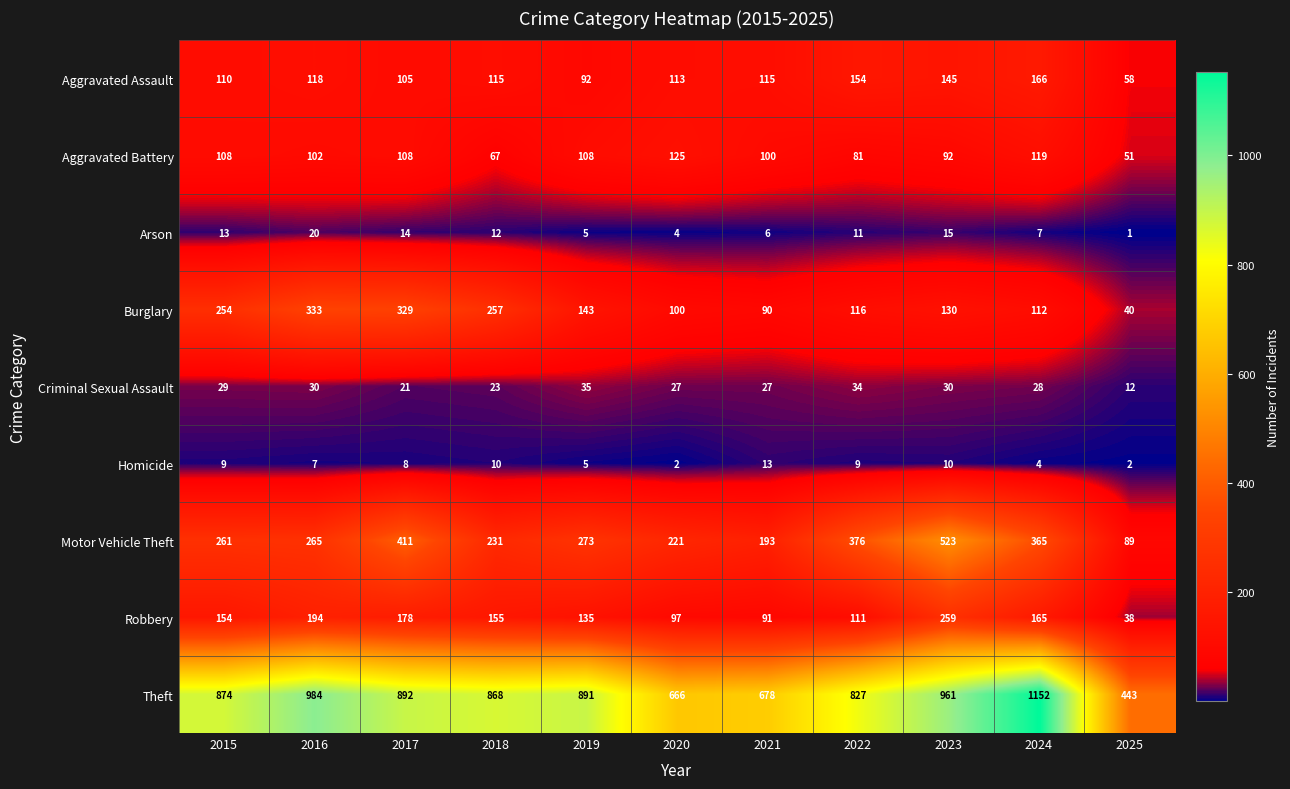

What is the greatest value displayed?

1152